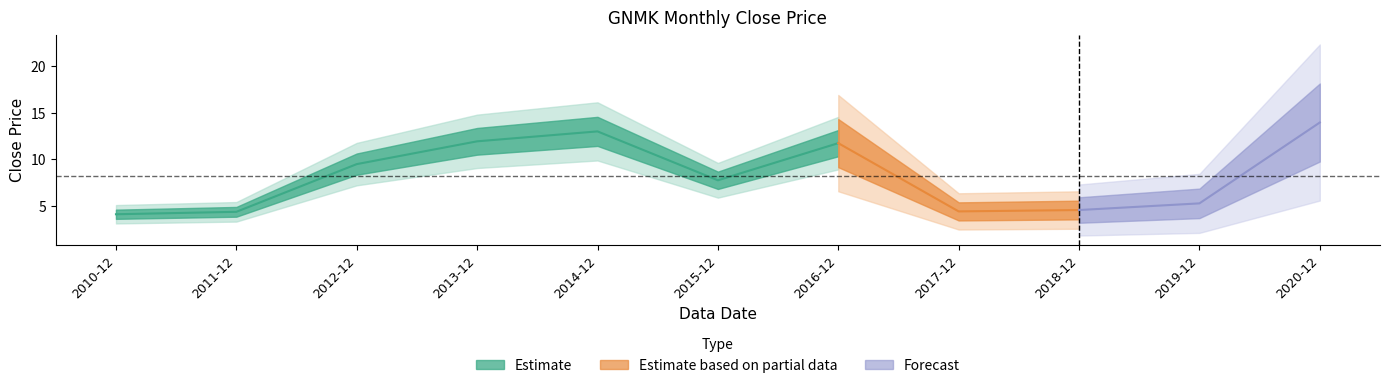

Between 2016-12 and 2013-12, which is larger?

2013-12